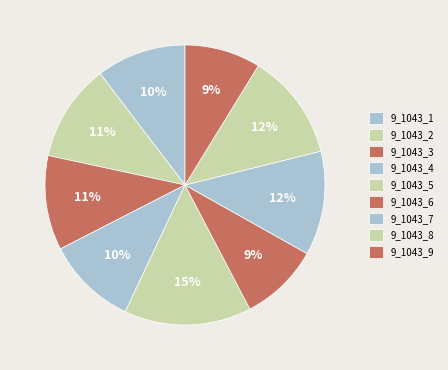

Is 9_1043_4 the majority of the pie?

No